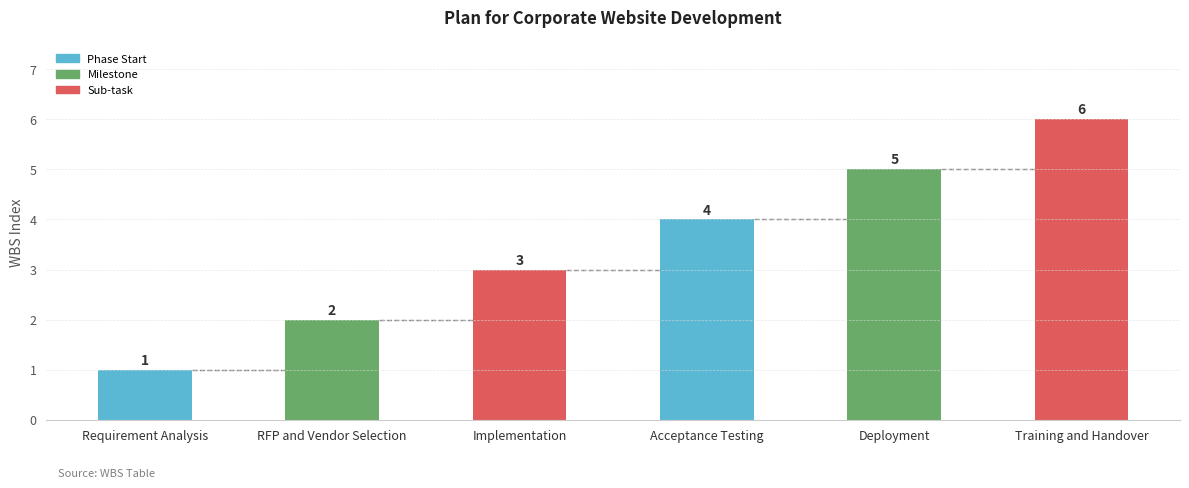

What is the sum of the values at Implementation and Deployment?

8